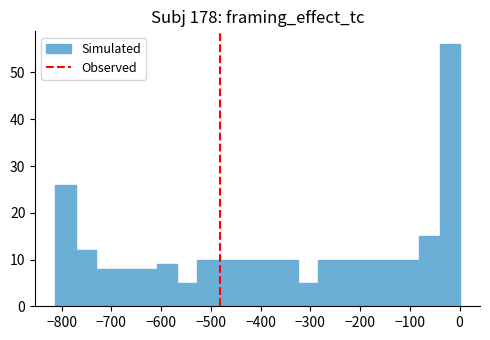

Reading left to right, transcribe this chart: for each bar, give the range it covers on the x-axis and its height. Neither the bar edges nor the heights are printed on the chart, so give them approximately, as read against the axes.

-810 to -770: 26
-770 to -730: 12
-730 to -690: 8
-690 to -650: 8
-650 to -610: 8
-610 to -570: 9
-570 to -530: 5
-530 to -490: 10
-490 to -450: 10
-450 to -410: 10
-410 to -370: 10
-370 to -320: 10
-320 to -280: 5
-280 to -240: 10
-240 to -200: 10
-200 to -160: 10
-160 to -120: 10
-120 to -80: 10
-80 to -40: 15
-40 to 0: 56